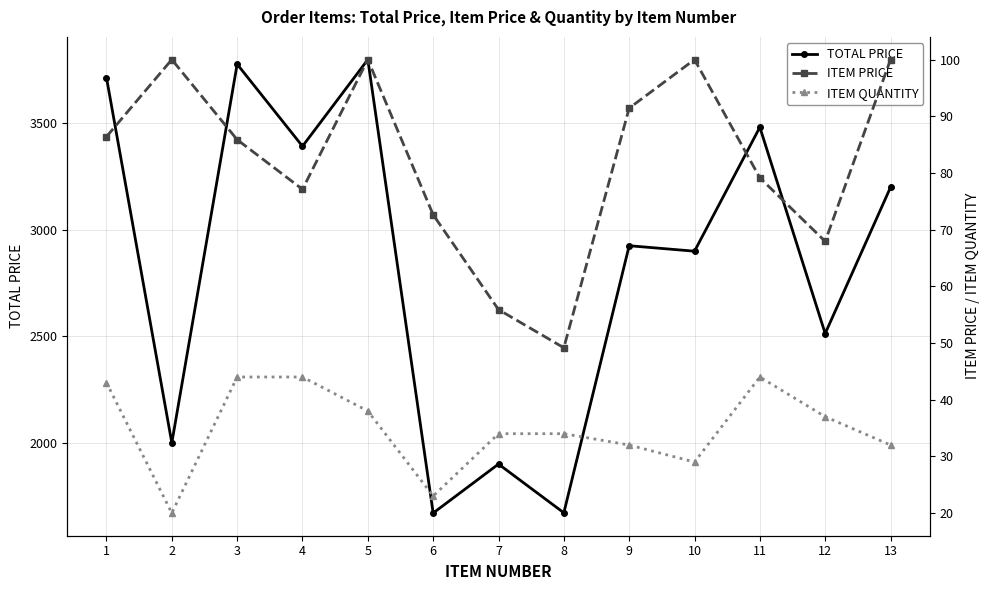

What is the smallest value displayed?

20.0